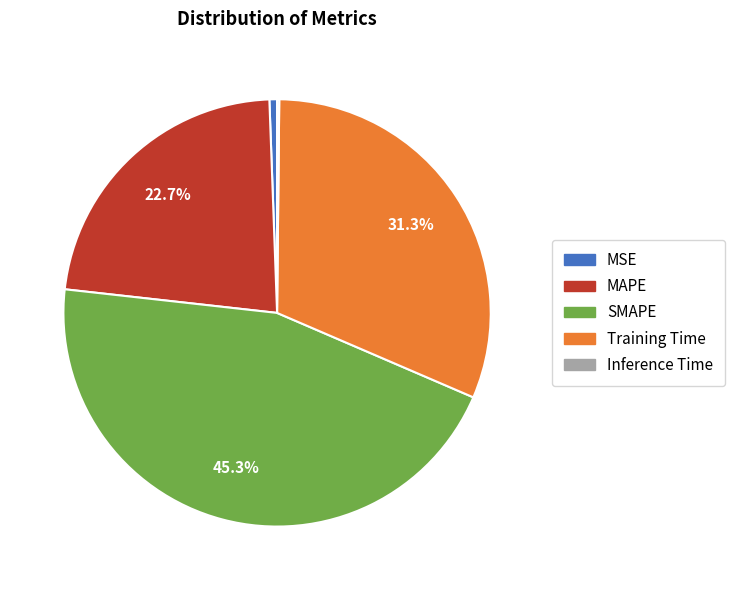

To the nearest percent, what portion does MAPE represent?

23%